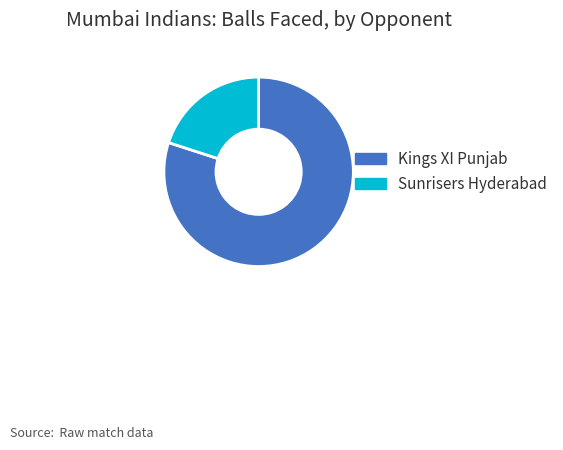

Between Kings XI Punjab and Sunrisers Hyderabad, which is larger?

Kings XI Punjab